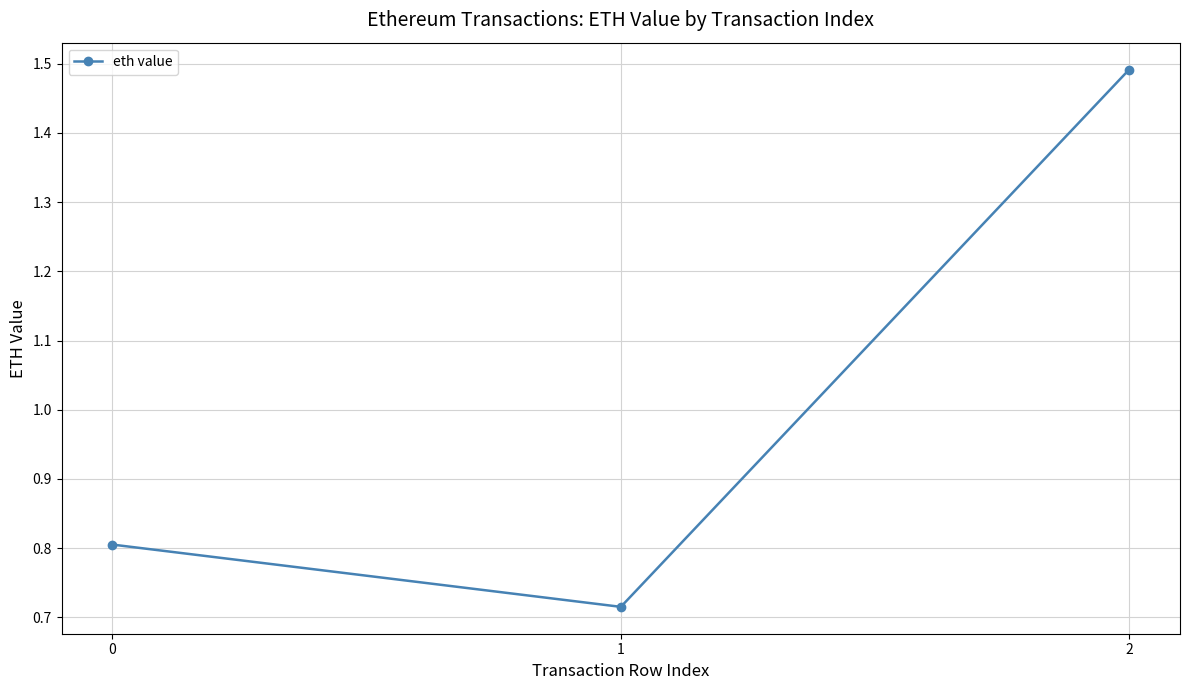

How many distinct data groups are displayed?

1